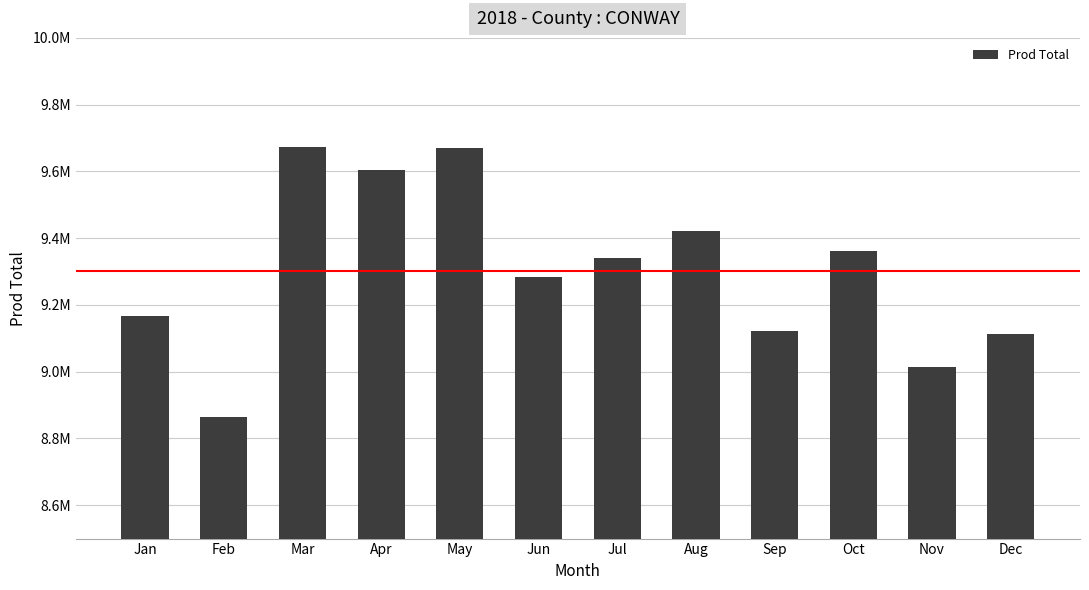

The value at Apr is 9603244. True or false?

True